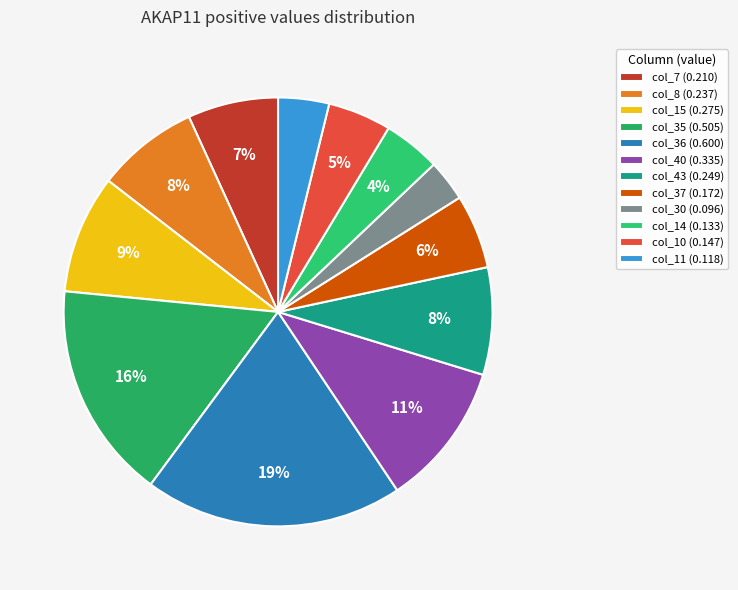

The col_43 slice represents 2% of the pie. True or false?

False